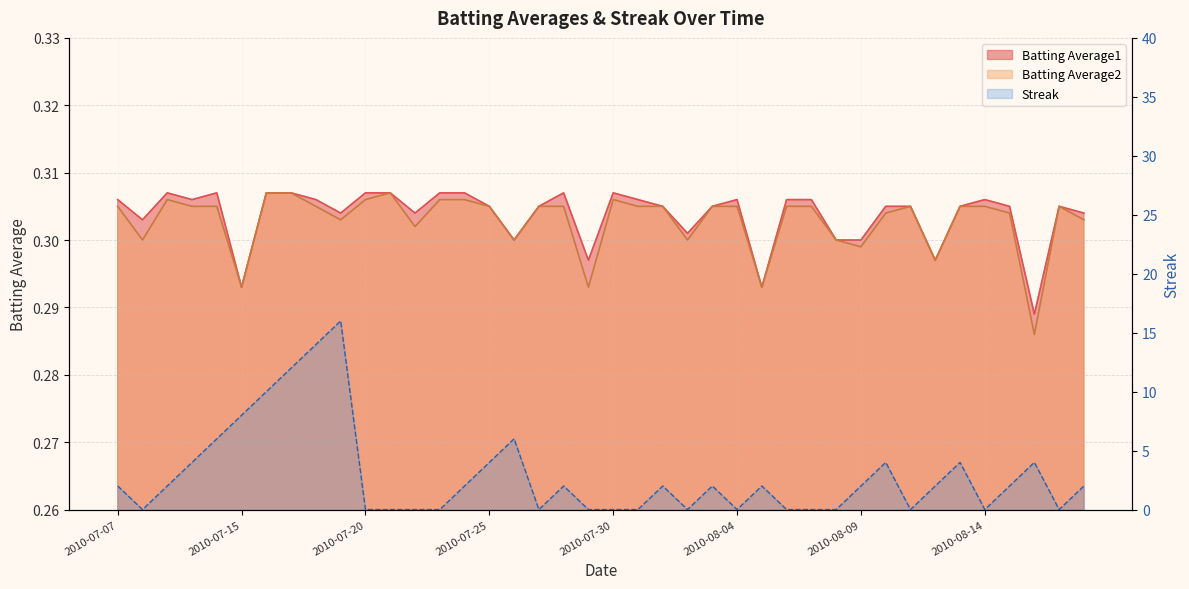

Reading left to right, extract all data points from this chart.

Batting Average1: 0.3	0.3	0.3	0.3	0.3	0.3	0.3	0.3	0.3	0.3	0.3	0.3	0.3	0.3	0.3	0.3	0.3	0.3	0.3	0.3	0.3	0.3	0.3	0.3	0.3	0.3	0.3	0.3	0.3	0.3	0.3	0.3	0.3	0.3	0.3	0.3	0.3	0.3	0.3	0.3
Batting Average2: 0.3	0.3	0.3	0.3	0.3	0.3	0.3	0.3	0.3	0.3	0.3	0.3	0.3	0.3	0.3	0.3	0.3	0.3	0.3	0.3	0.3	0.3	0.3	0.3	0.3	0.3	0.3	0.3	0.3	0.3	0.3	0.3	0.3	0.3	0.3	0.3	0.3	0.3	0.3	0.3
Streak: 2.0	0.0	2.0	4.0	6.0	8.0	10.0	12.0	14.0	16.0	0.0	0.0	0.0	0.0	2.0	4.0	6.0	0.0	2.0	0.0	0.0	0.0	2.0	0.0	2.0	0.0	2.0	0.0	0.0	0.0	2.0	4.0	0.0	2.0	4.0	0.0	2.0	4.0	0.0	2.0